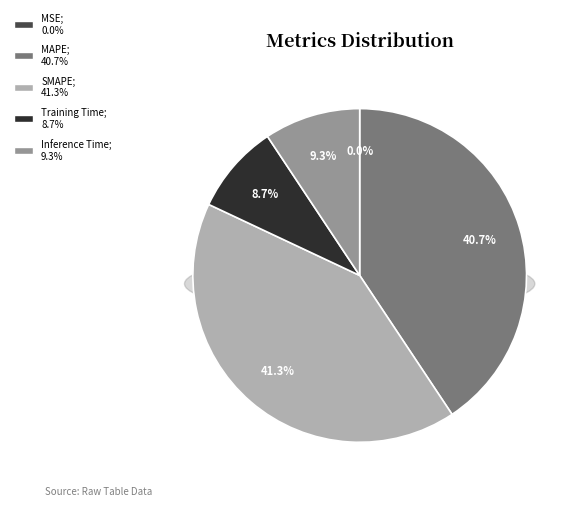

To the nearest percent, what is the difference between the largest and smallest slice percentages?

41%